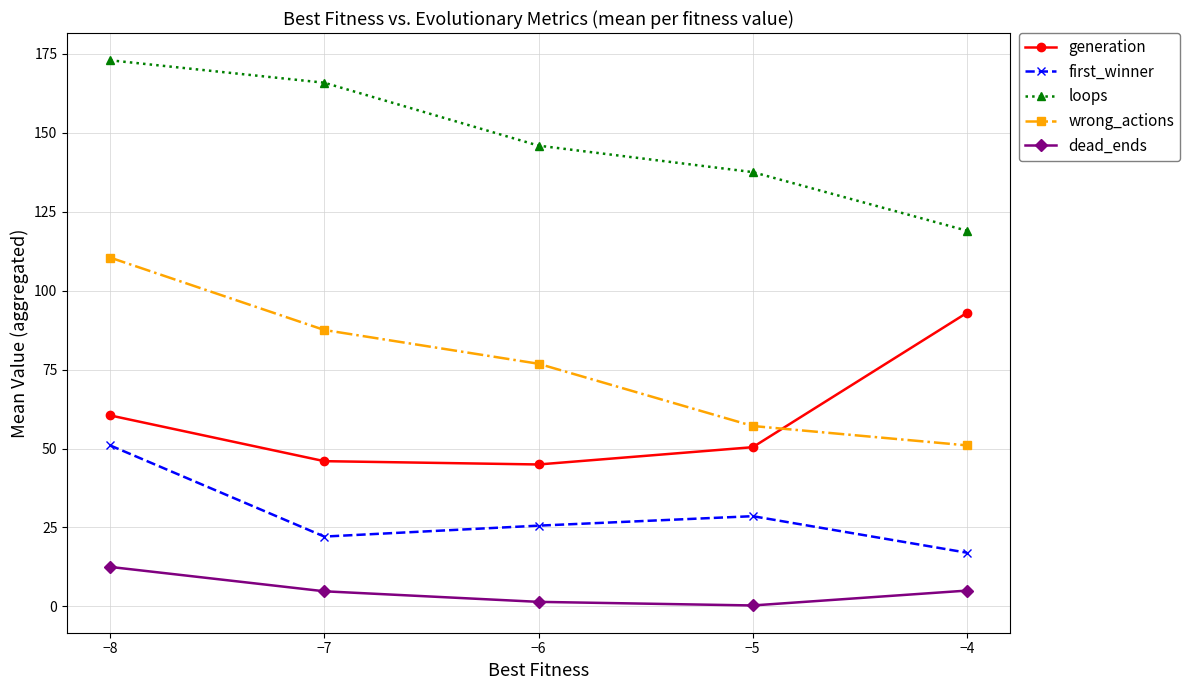

What is the total value across all series at −8?

407.5